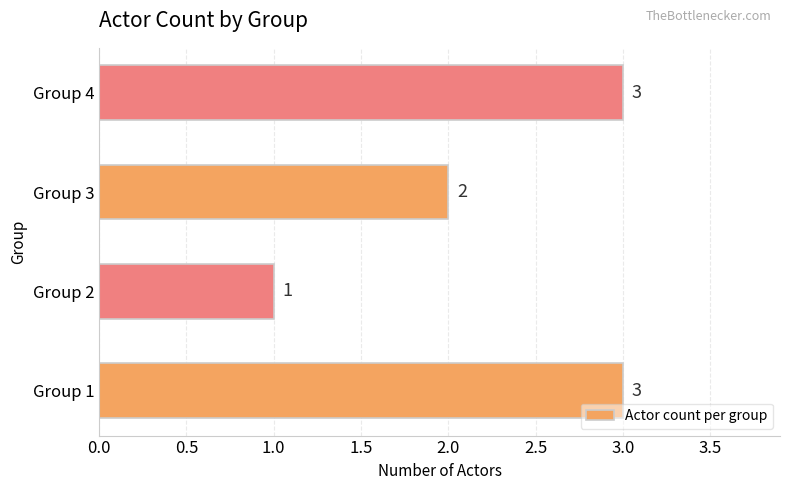

Is it true that the value at Group 1 is 5?

False